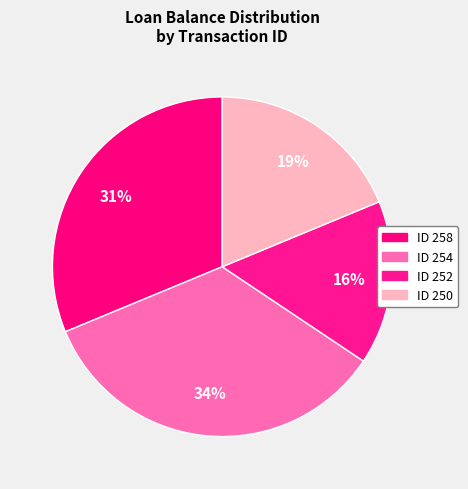

How much of the chart is everything except ID 252?

84.4%